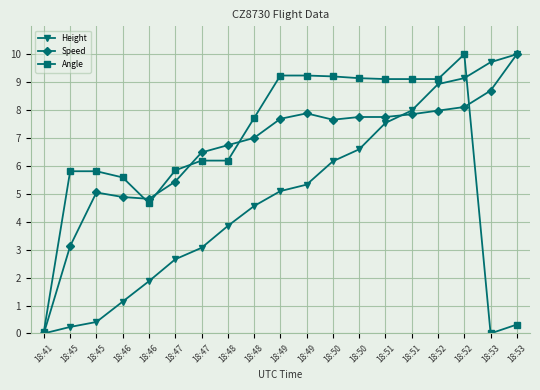

What are all the series names shown in the legend?

Height, Speed, Angle